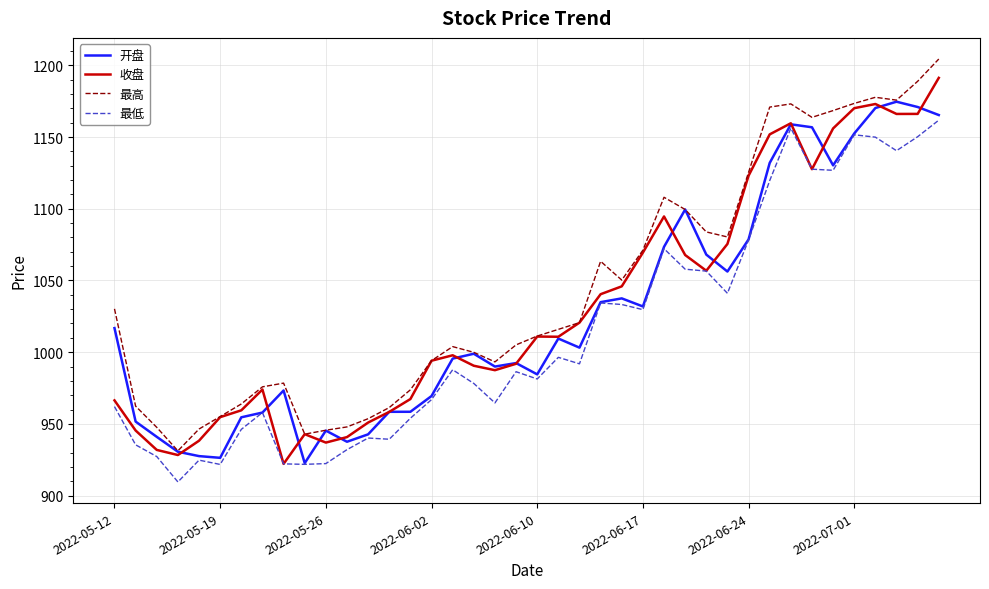

True or false: 最低 and 最高 intersect in this chart.

False